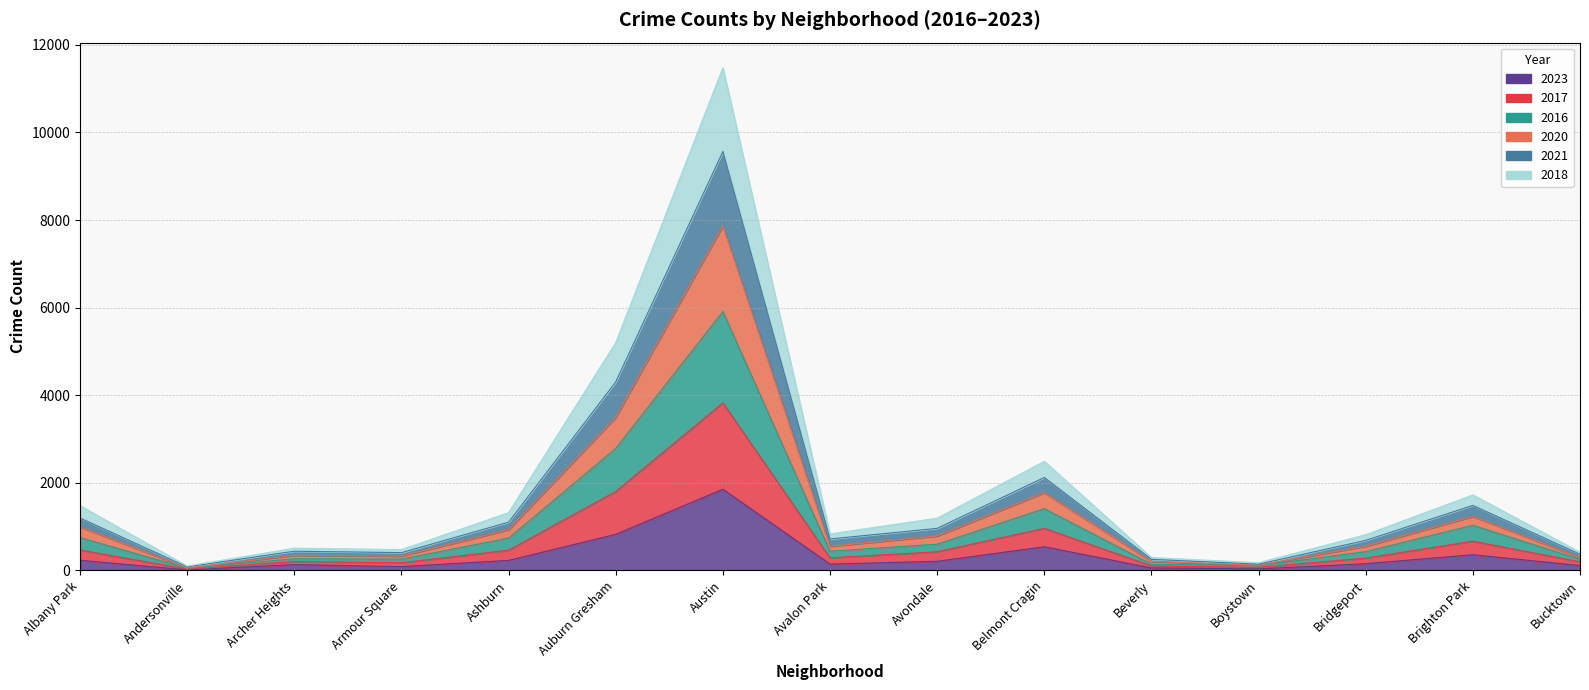

At which label does 2020 reach its minimum?

Andersonville